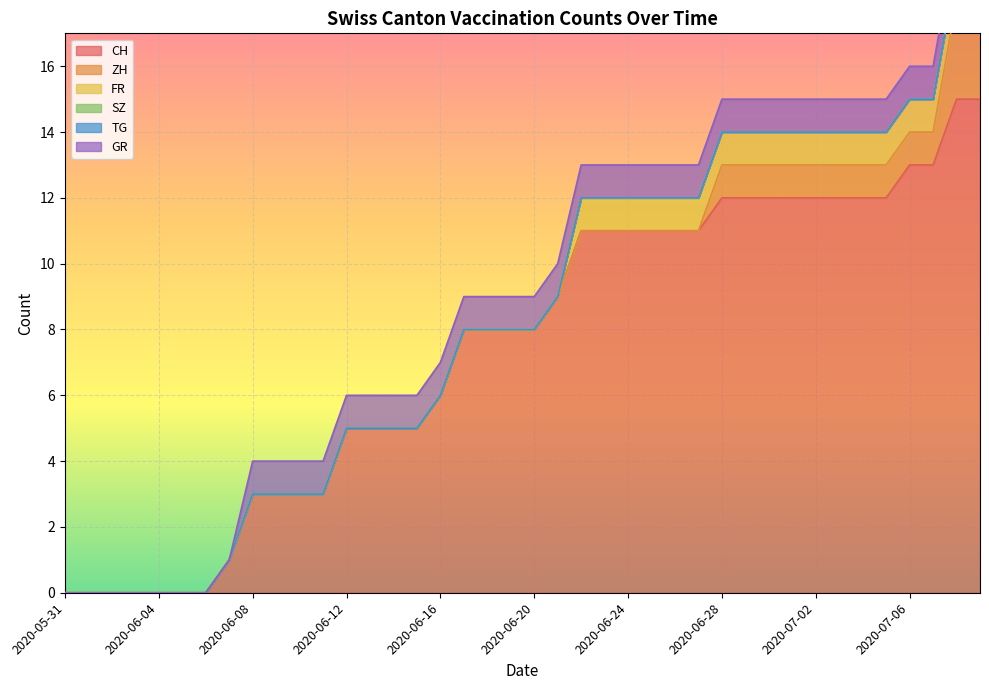

How many lines are shown in the chart?

6